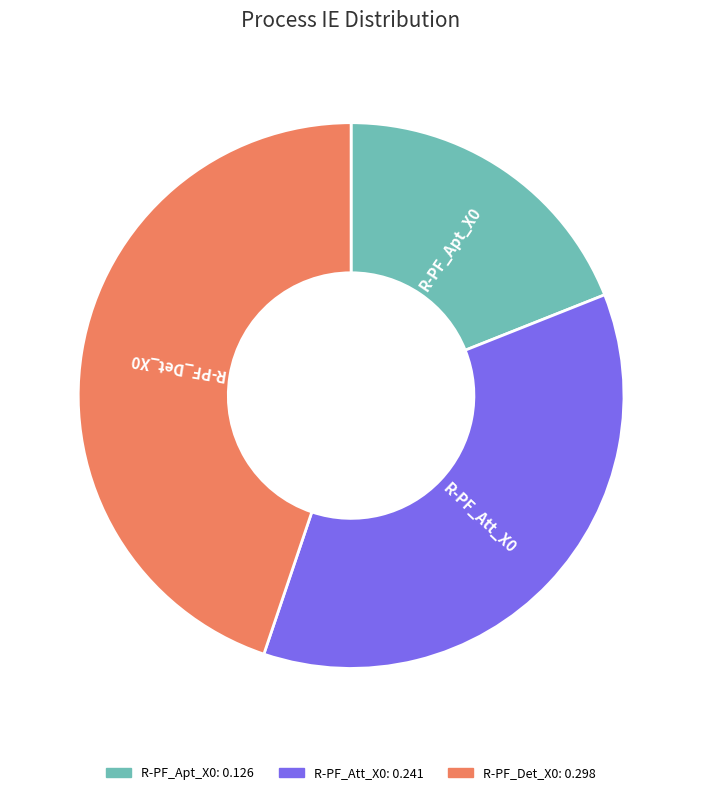

Which slice is the largest?

R-PF_Det_X0